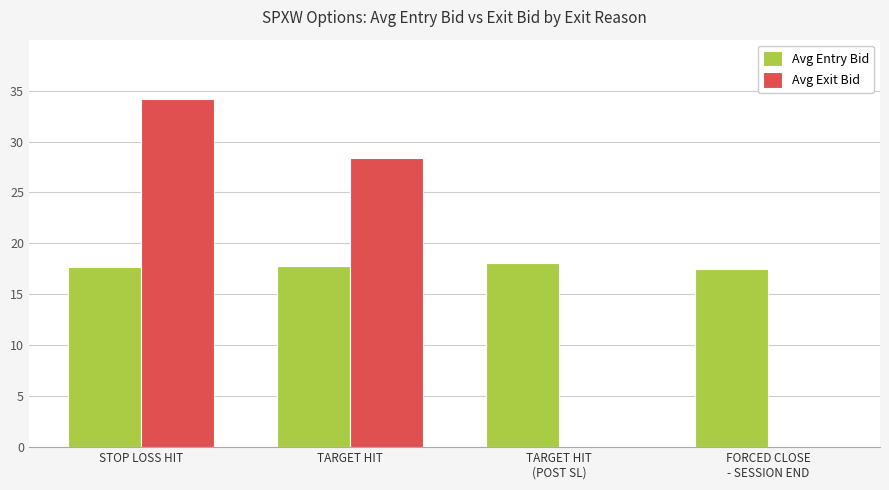

Which series has the largest total across all categories?

Avg Entry Bid